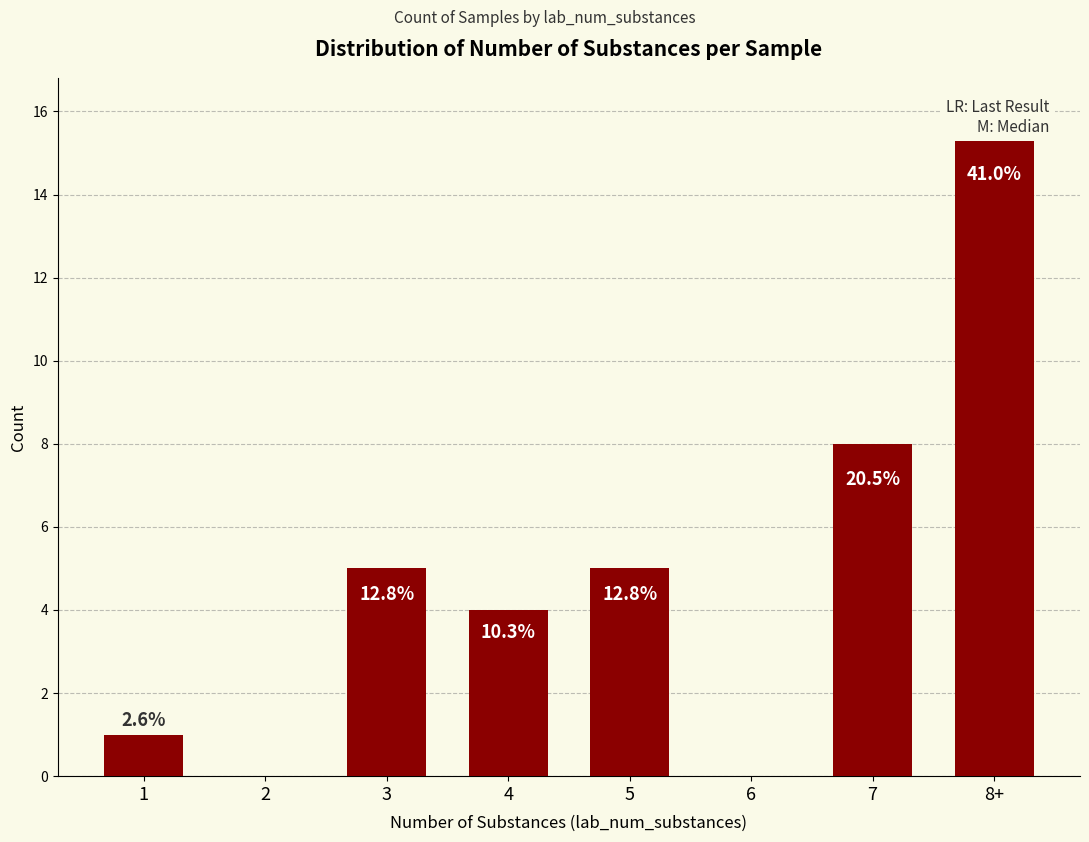

How many bars are there in total?

8